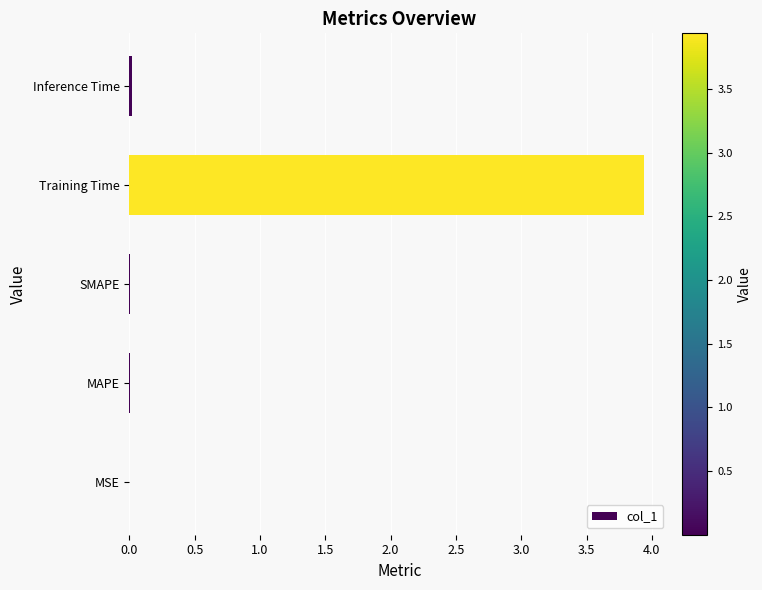

Is it true that the value at Training Time is 2.5?

False